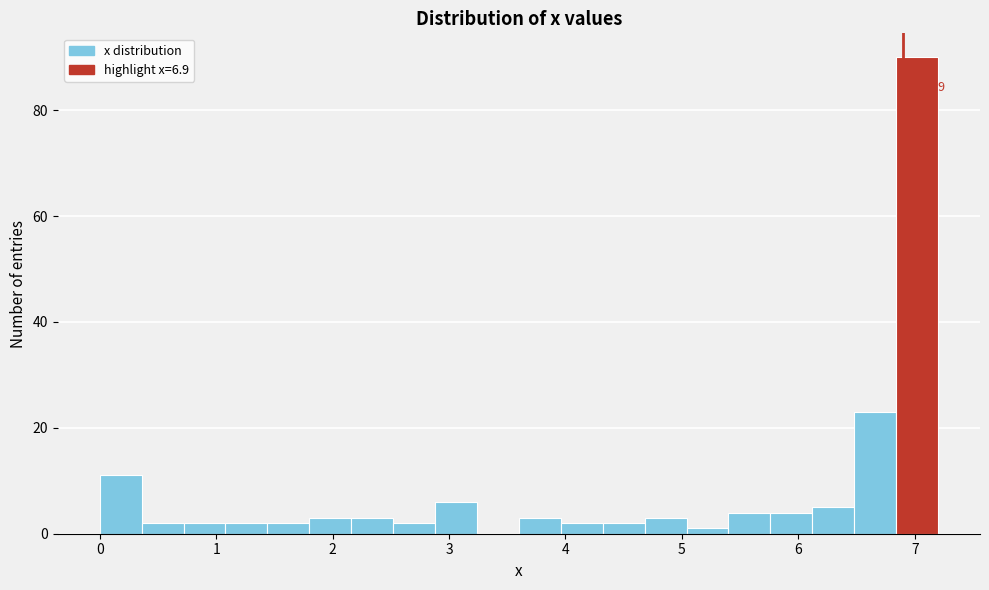

Around what value on the x-axis is the tallest bar? Give the approximate position of its centre, as read against the axis.

7.0